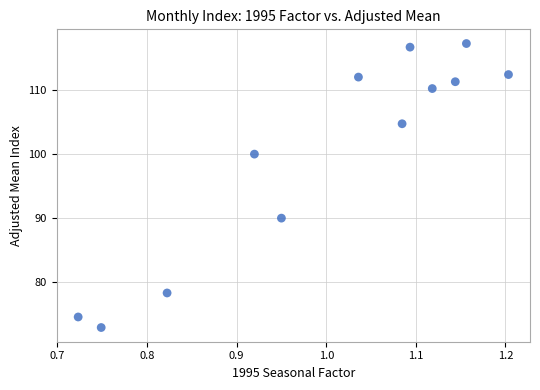

What is the average Y value?

100.0